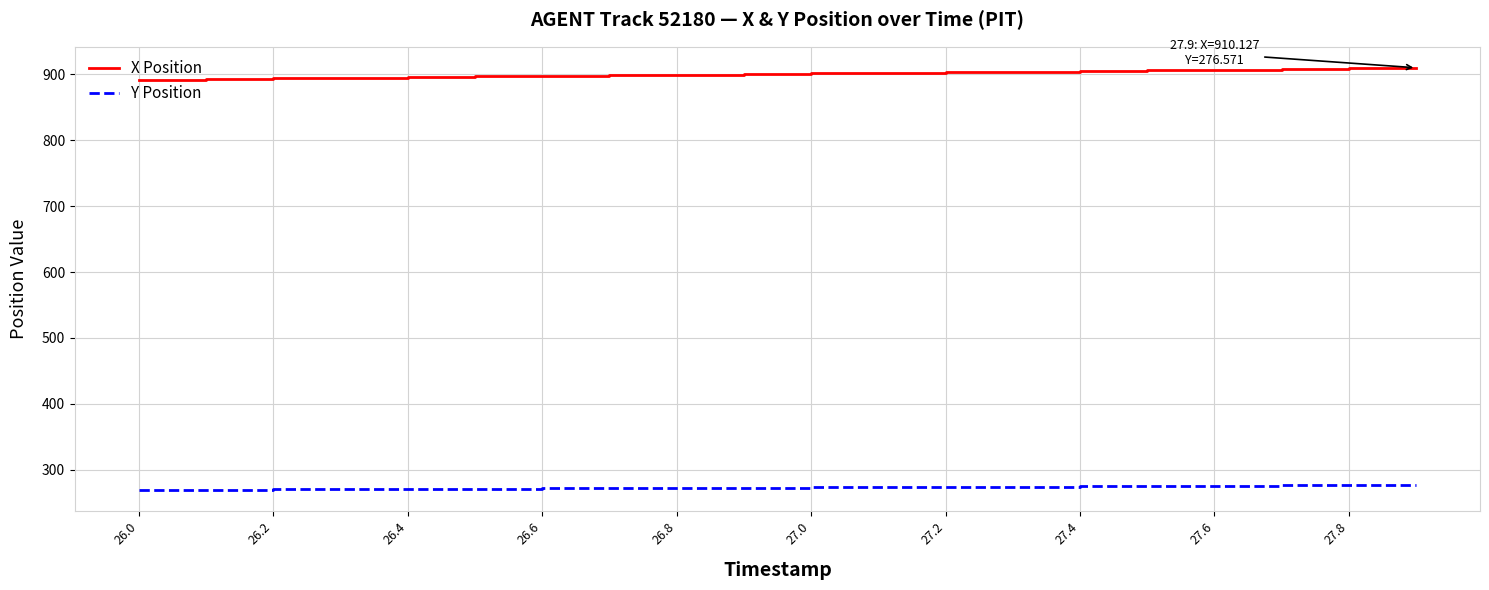

True or false: X Position and Y Position cross at least once.

False